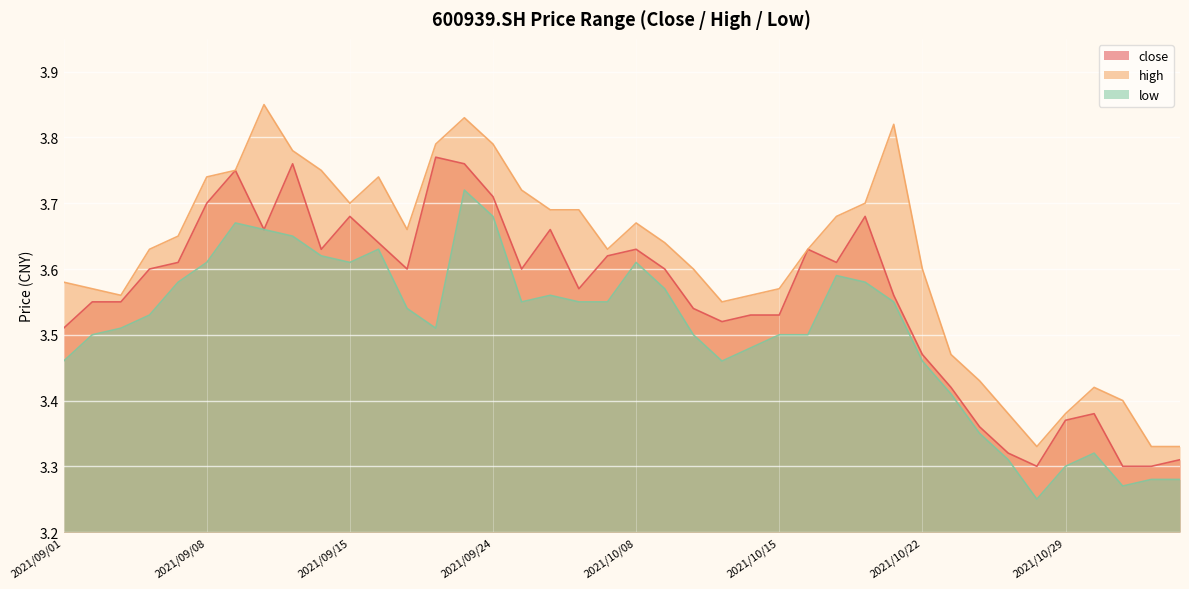

Reading left to right, list all the values displayed in this chart.

close: 3.5	3.5	3.5	3.6	3.6	3.7	3.8	3.7	3.8	3.6	3.7	3.6	3.6	3.8	3.8	3.7	3.6	3.7	3.6	3.6	3.6	3.6	3.5	3.5	3.5	3.5	3.6	3.6	3.7	3.6	3.5	3.4	3.4	3.3	3.3	3.4	3.4	3.3	3.3	3.3
high: 3.6	3.6	3.6	3.6	3.6	3.7	3.8	3.9	3.8	3.8	3.7	3.7	3.7	3.8	3.8	3.8	3.7	3.7	3.7	3.6	3.7	3.6	3.6	3.5	3.6	3.6	3.6	3.7	3.7	3.8	3.6	3.5	3.4	3.4	3.3	3.4	3.4	3.4	3.3	3.3
low: 3.5	3.5	3.5	3.5	3.6	3.6	3.7	3.7	3.6	3.6	3.6	3.6	3.5	3.5	3.7	3.7	3.5	3.6	3.5	3.5	3.6	3.6	3.5	3.5	3.5	3.5	3.5	3.6	3.6	3.5	3.5	3.4	3.4	3.3	3.2	3.3	3.3	3.3	3.3	3.3